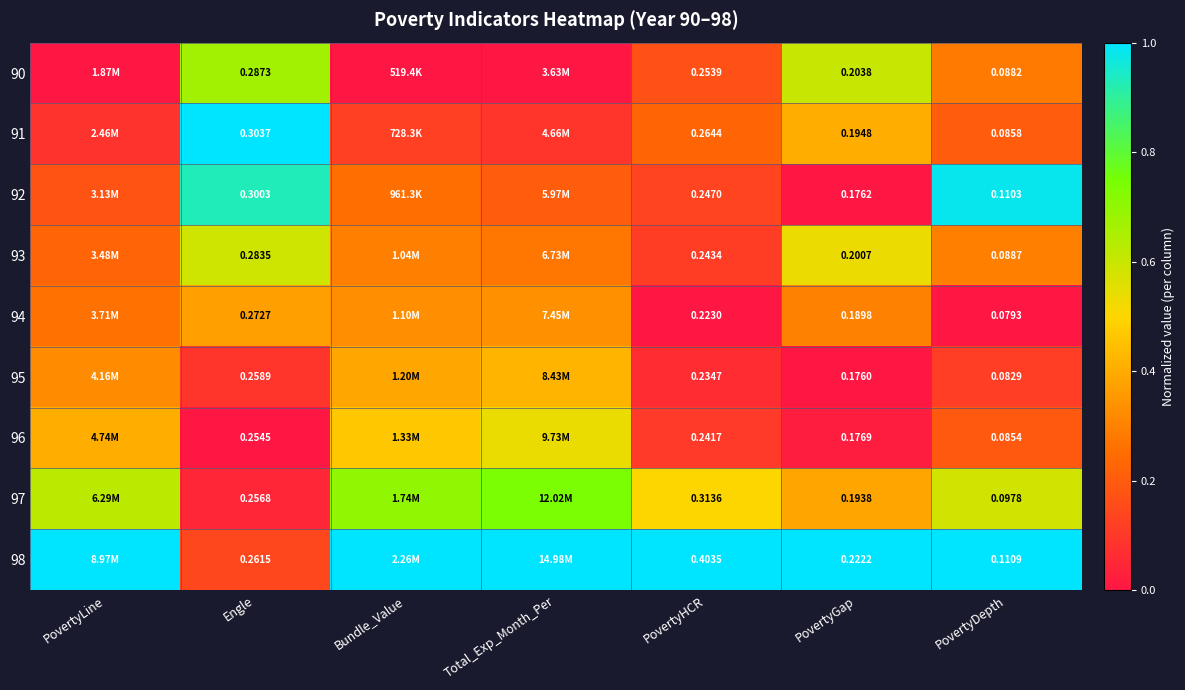

Is the value of 97 at Engle greater than the value of 94 at PovertyHCR?

Yes